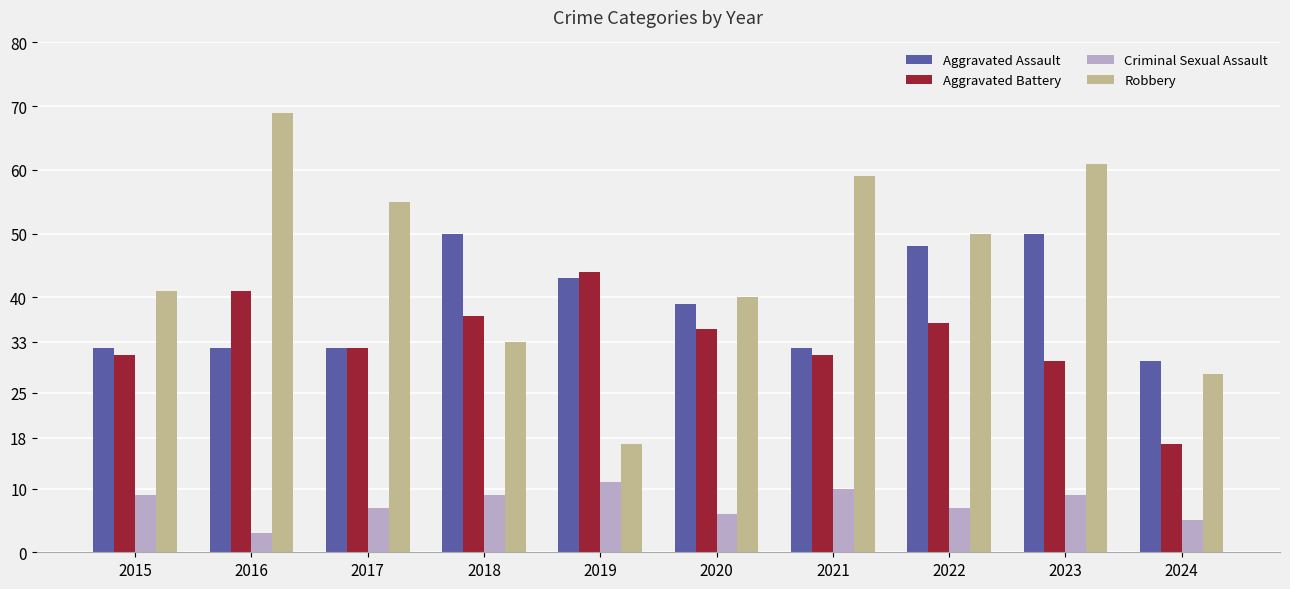

What value does the Criminal Sexual Assault series have at 2017?

7